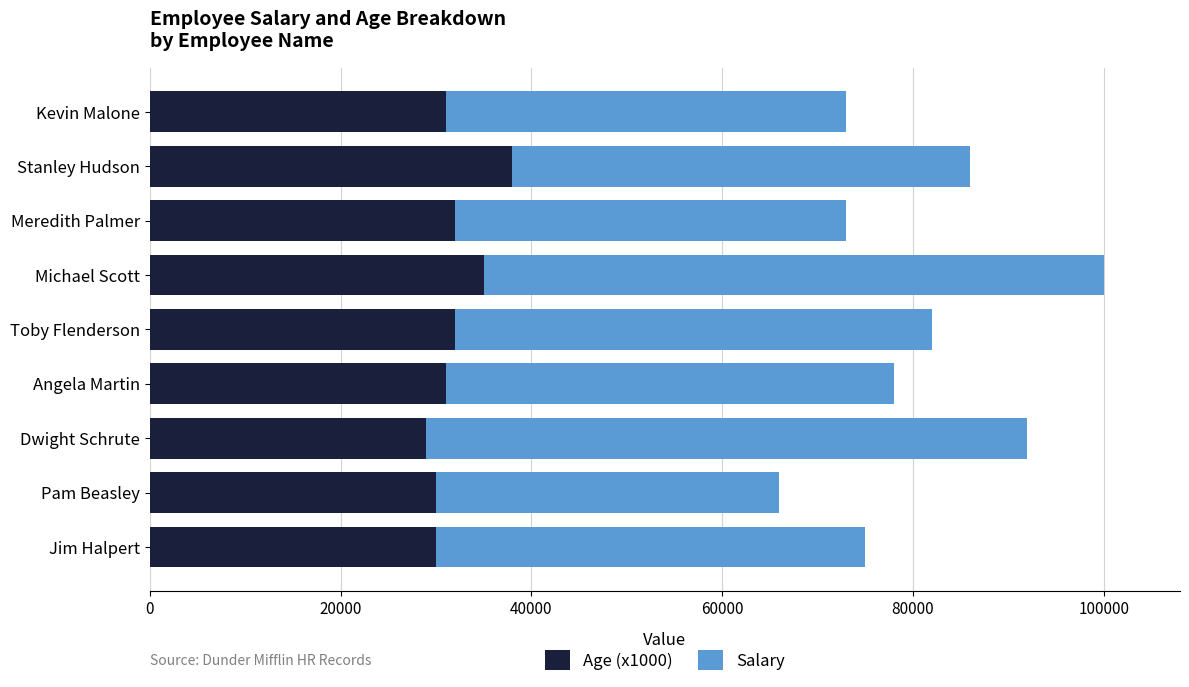

At which label does Age (x1000) reach its peak?

Stanley Hudson